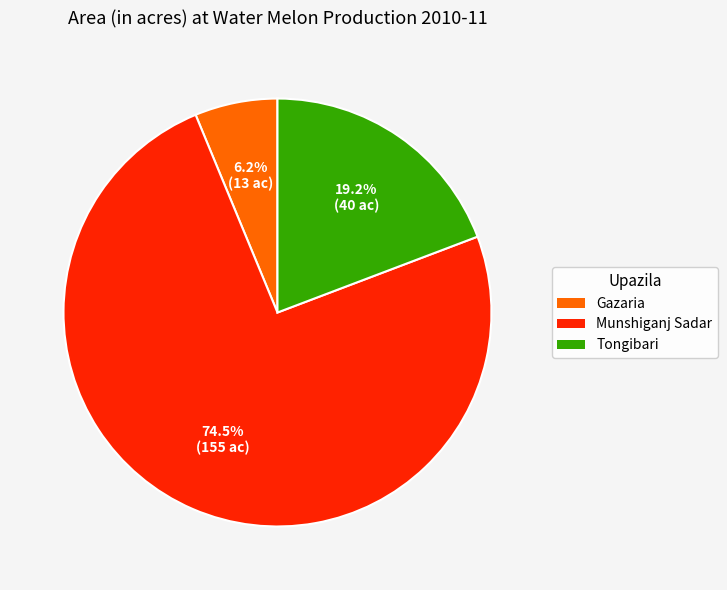

To the nearest percent, what is the combined percentage of Gazaria and Tongibari?

25%